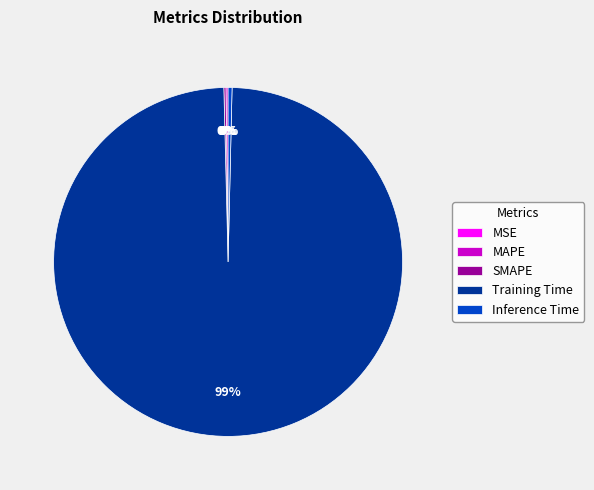

Which category has the biggest portion of the pie?

Training Time